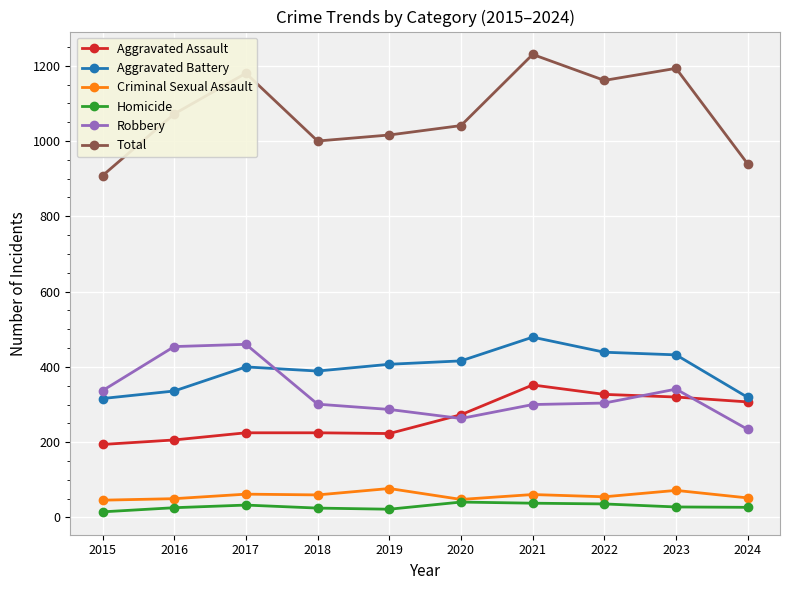

What is the value of the Criminal Sexual Assault point at the 6th from the left?

48